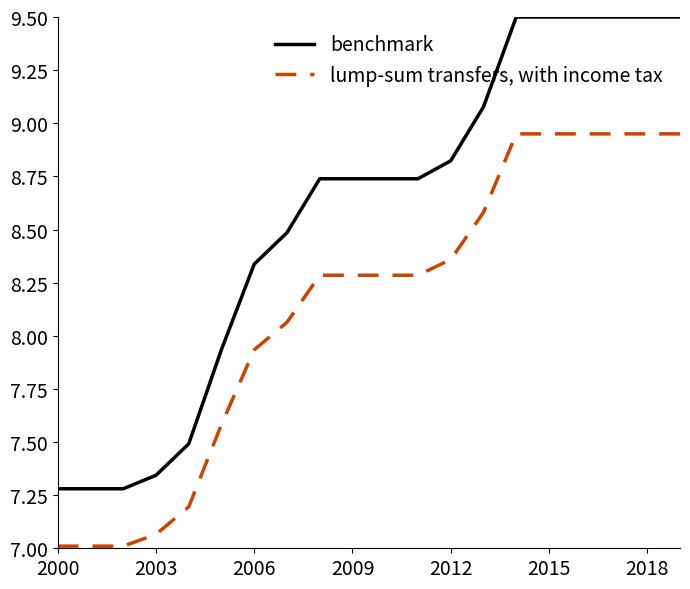

True or false: lump-sum transfers, with income tax and benchmark intersect in this chart.

False